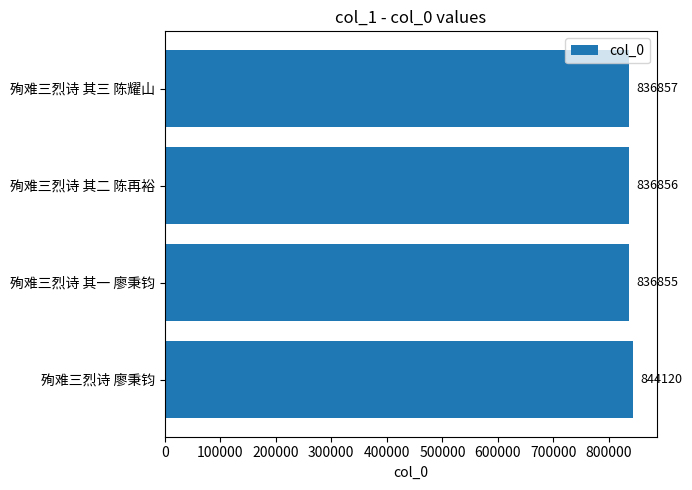

True or false: the data shows 1424949 at 殉难三烈诗 其三 陈耀山.

False